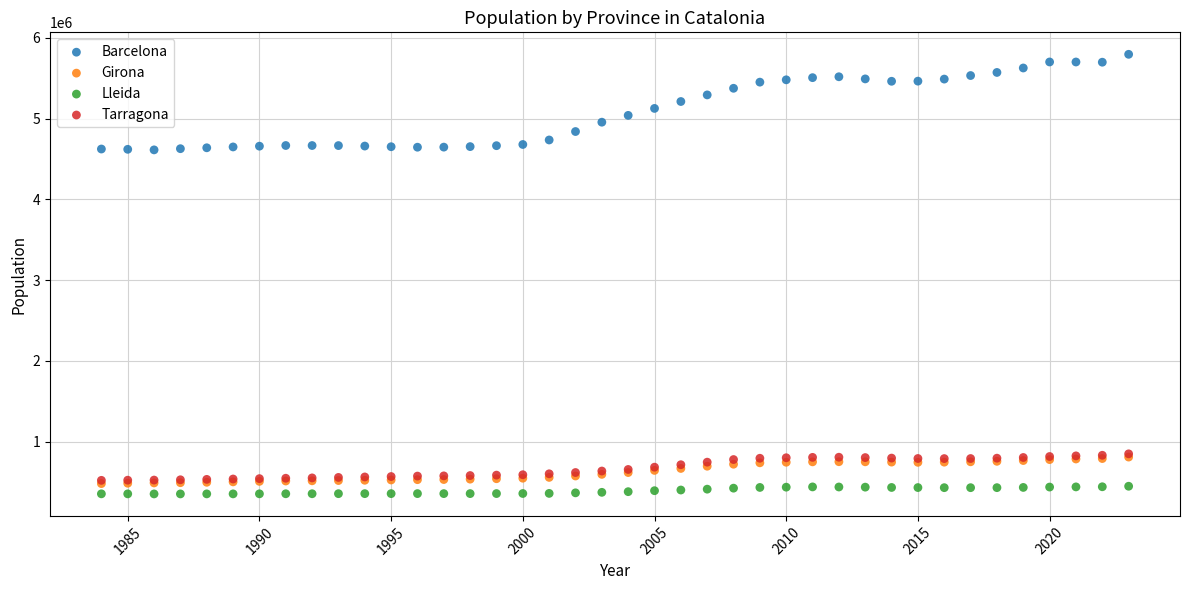

Which series contains the highest Y value?

Barcelona